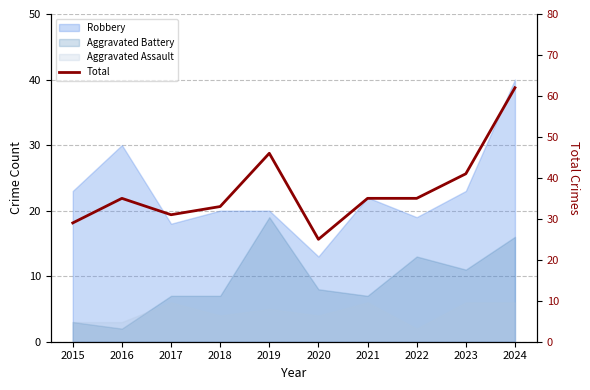

True or false: the data shows 35 at 2021.

True